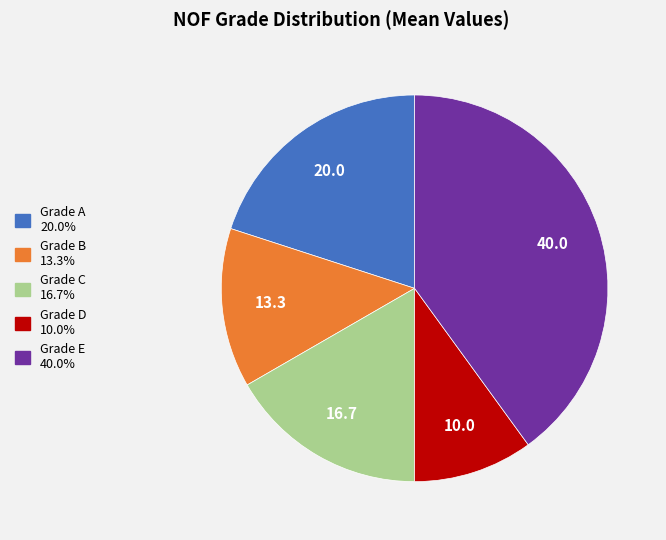

Is there a majority slice in this chart?

No